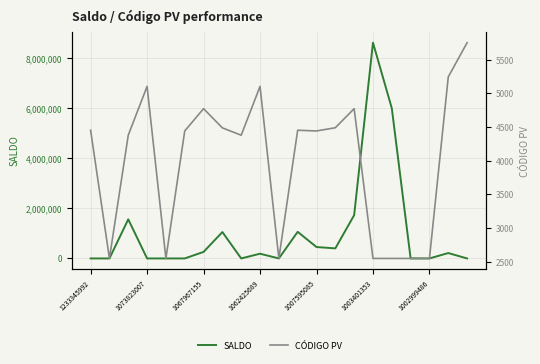

Which series has the largest total across all categories?

SALDO